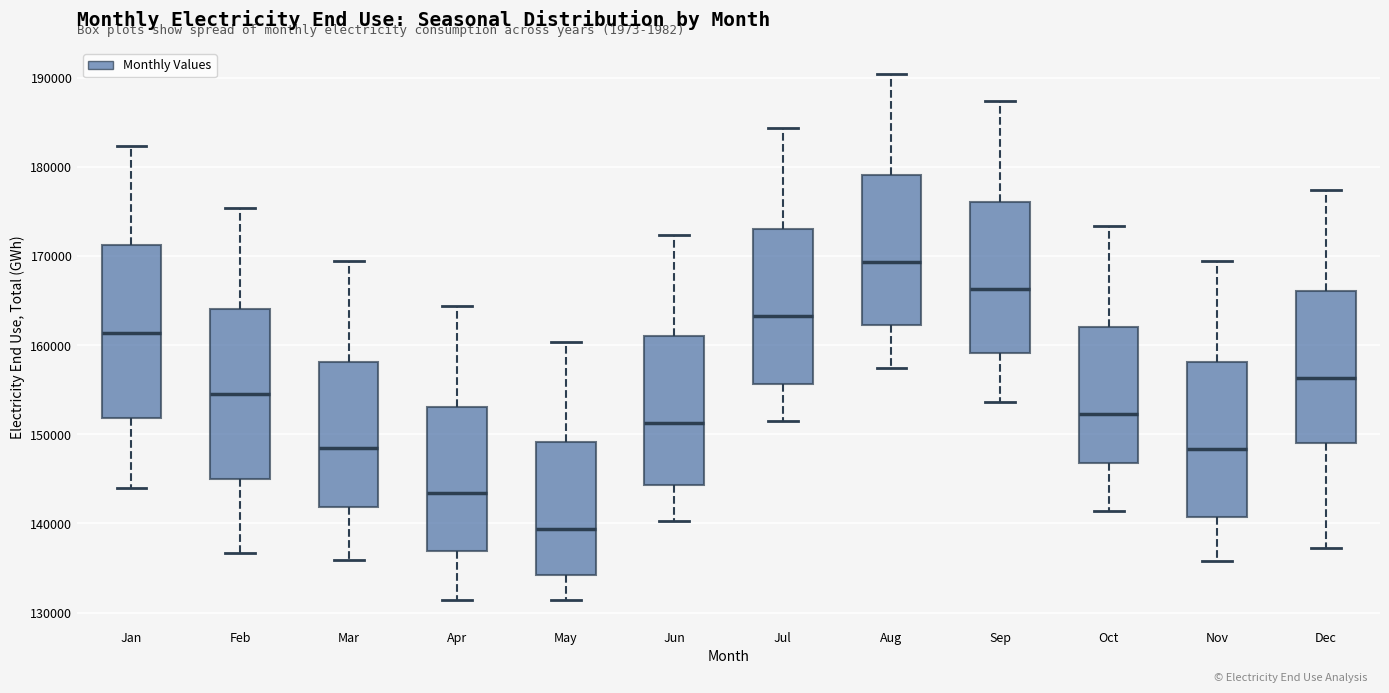

Reading left to right, transcribe this box plot: for each box, give where its median line is, the range the box spans, and where its two whiskers end, as read against the y-axis. The values are not printed on the chart, so give them approximately, as read against the axis.

Jan: median 161000, box 152000 to 171000, whiskers 144000 to 182000
Feb: median 154000, box 145000 to 164000, whiskers 137000 to 175000
Mar: median 148000, box 142000 to 158000, whiskers 136000 to 169000
Apr: median 143000, box 137000 to 153000, whiskers 131000 to 164000
May: median 139000, box 134000 to 149000, whiskers 131000 to 160000
Jun: median 151000, box 144000 to 161000, whiskers 140000 to 172000
Jul: median 163000, box 156000 to 173000, whiskers 152000 to 184000
Aug: median 169000, box 162000 to 179000, whiskers 157000 to 190000
Sep: median 166000, box 159000 to 176000, whiskers 154000 to 187000
Oct: median 152000, box 147000 to 162000, whiskers 141000 to 173000
Nov: median 148000, box 141000 to 158000, whiskers 136000 to 169000
Dec: median 156000, box 149000 to 166000, whiskers 137000 to 177000